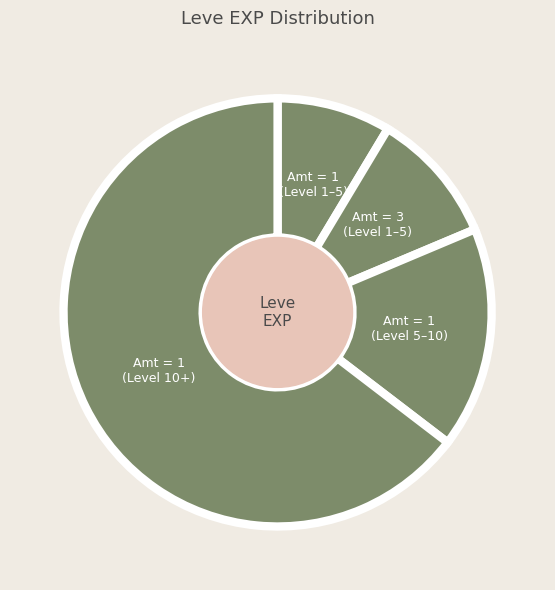

How many slices are in this pie chart?

4